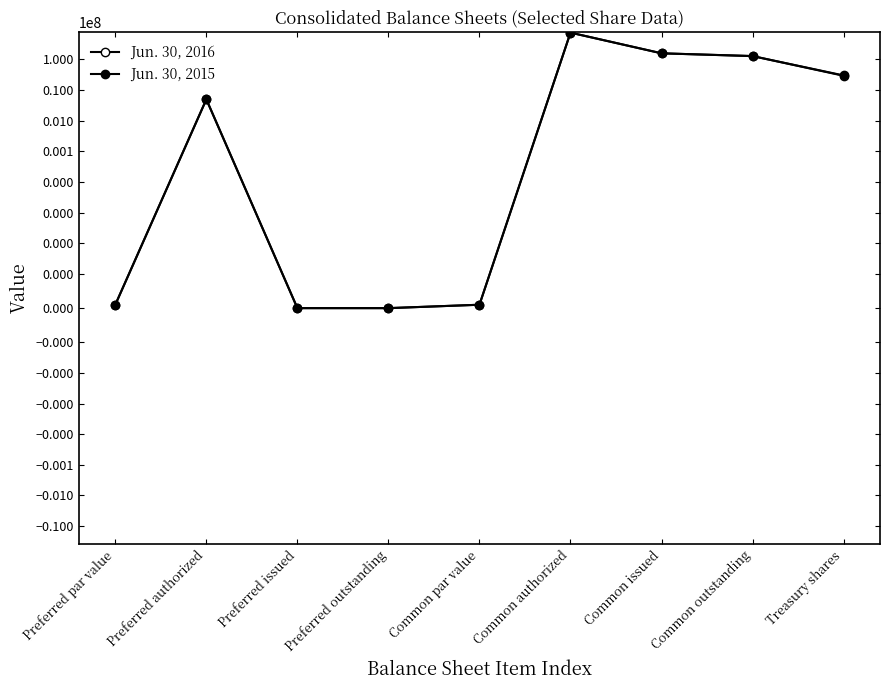

How many intersections are there between Jun. 30, 2015 and Jun. 30, 2016?

1